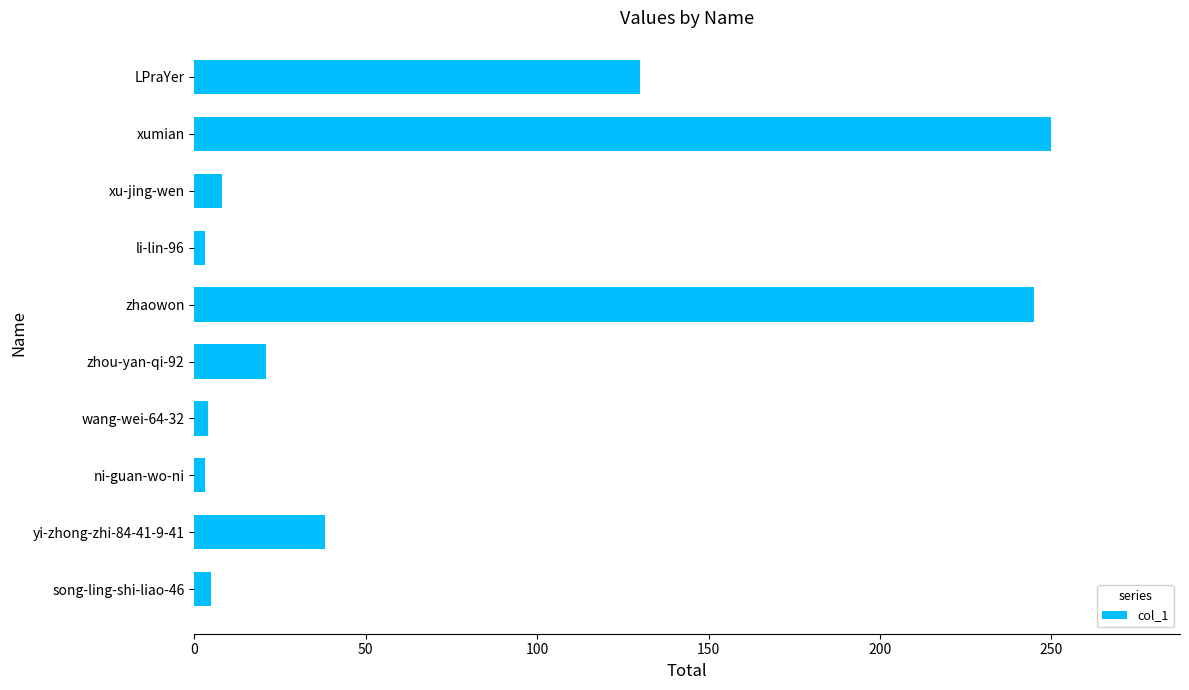

Where is the data nearest to the value 126?

LPraYer